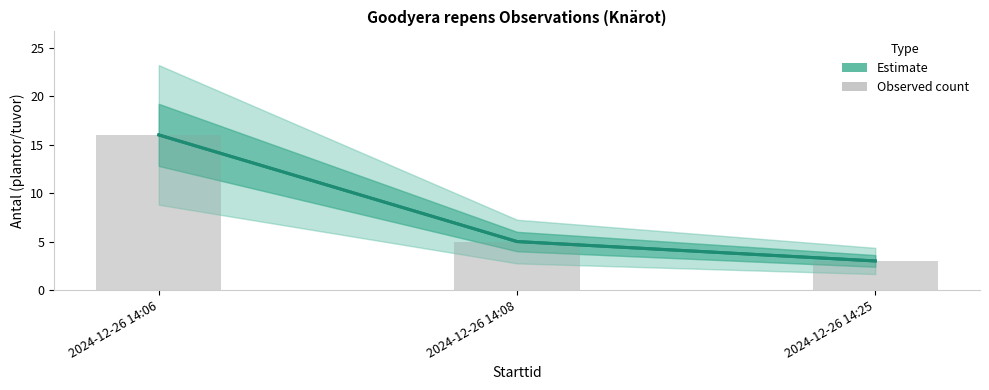

How many data points in Estimate are less than 5?

1